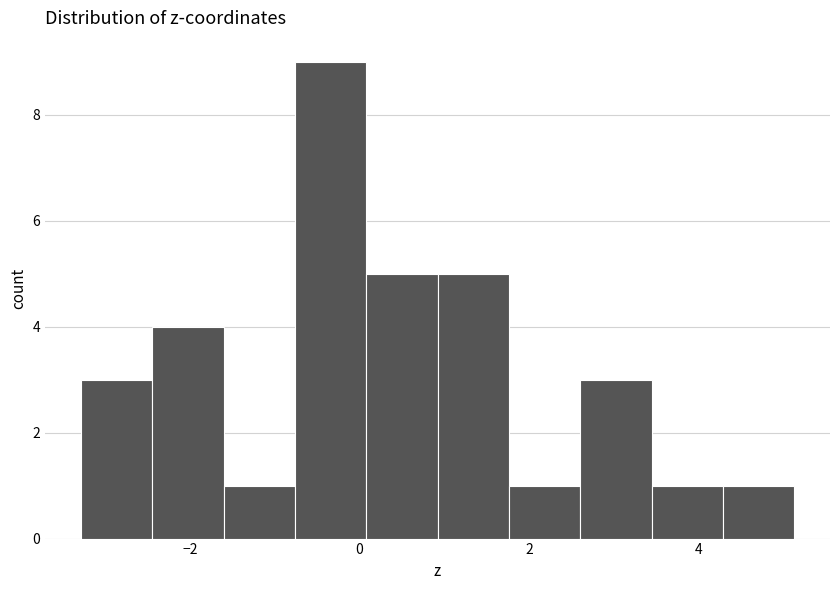

Which range on the x-axis has the tallest bar?

-0.8 to 0.0